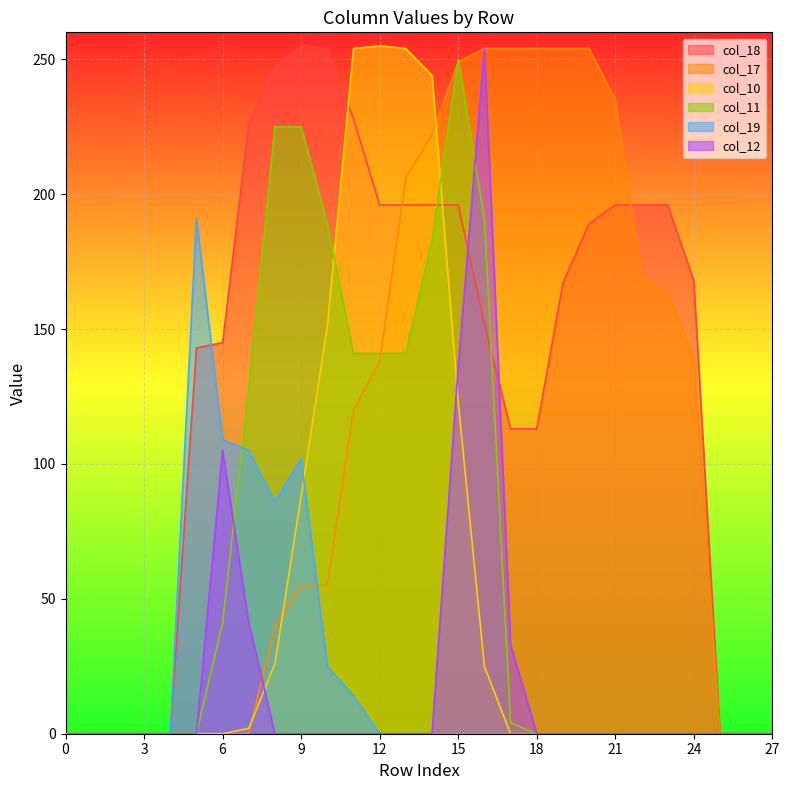

After their last crossing, which series has the higher values: col_17 or col_11?

col_17